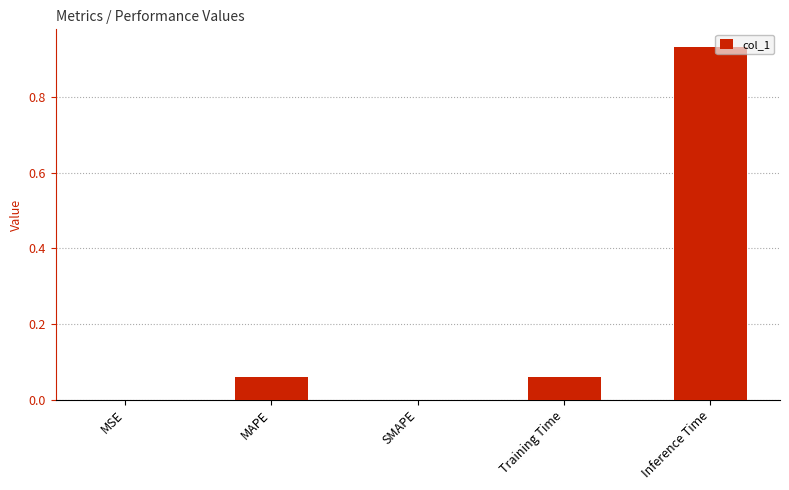

What is the average value?

0.2